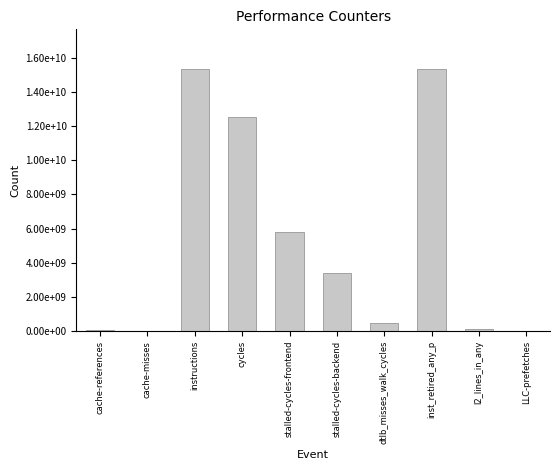

What position from the left is instructions?

3